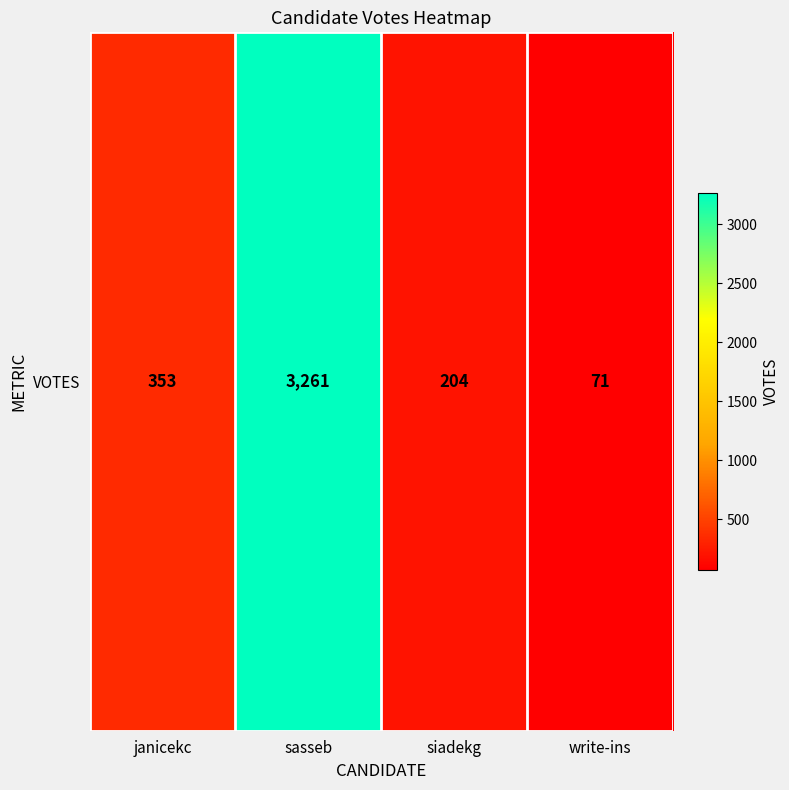

What is the difference between the values at write-ins and sasseb?

3190